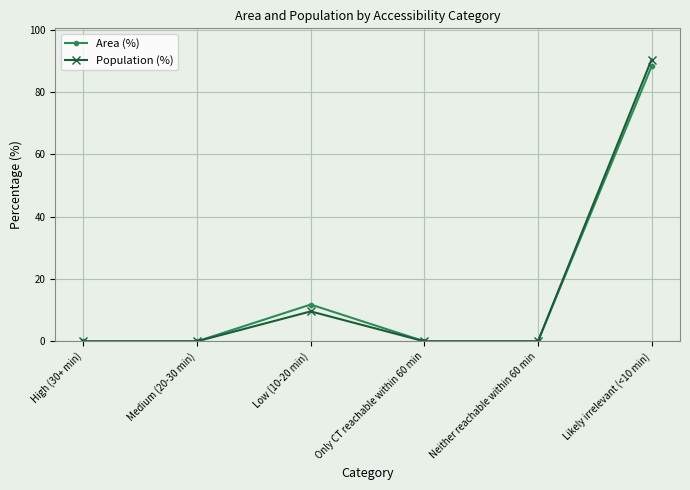

What is the difference between the second highest and second lowest values in the Area (%) series?

11.8